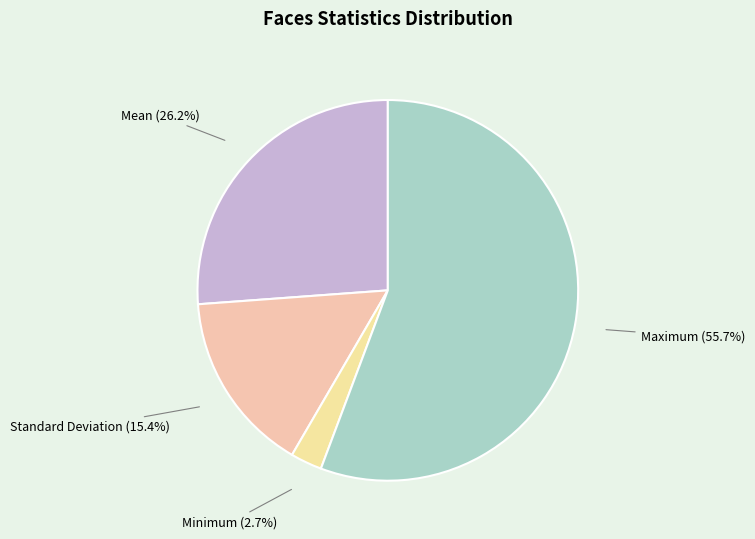

How many slices are in this pie chart?

4